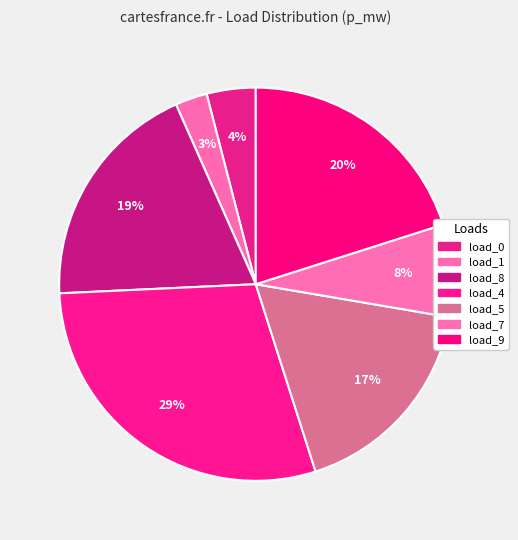

How many segments does this pie chart have?

7